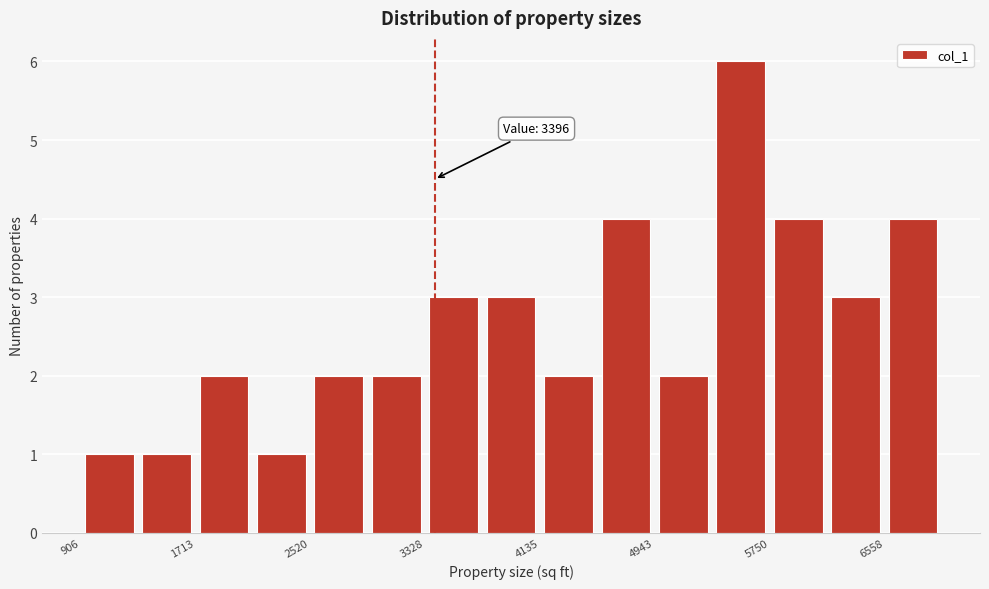

Which range on the x-axis has the tallest bar?

5300 to 5800